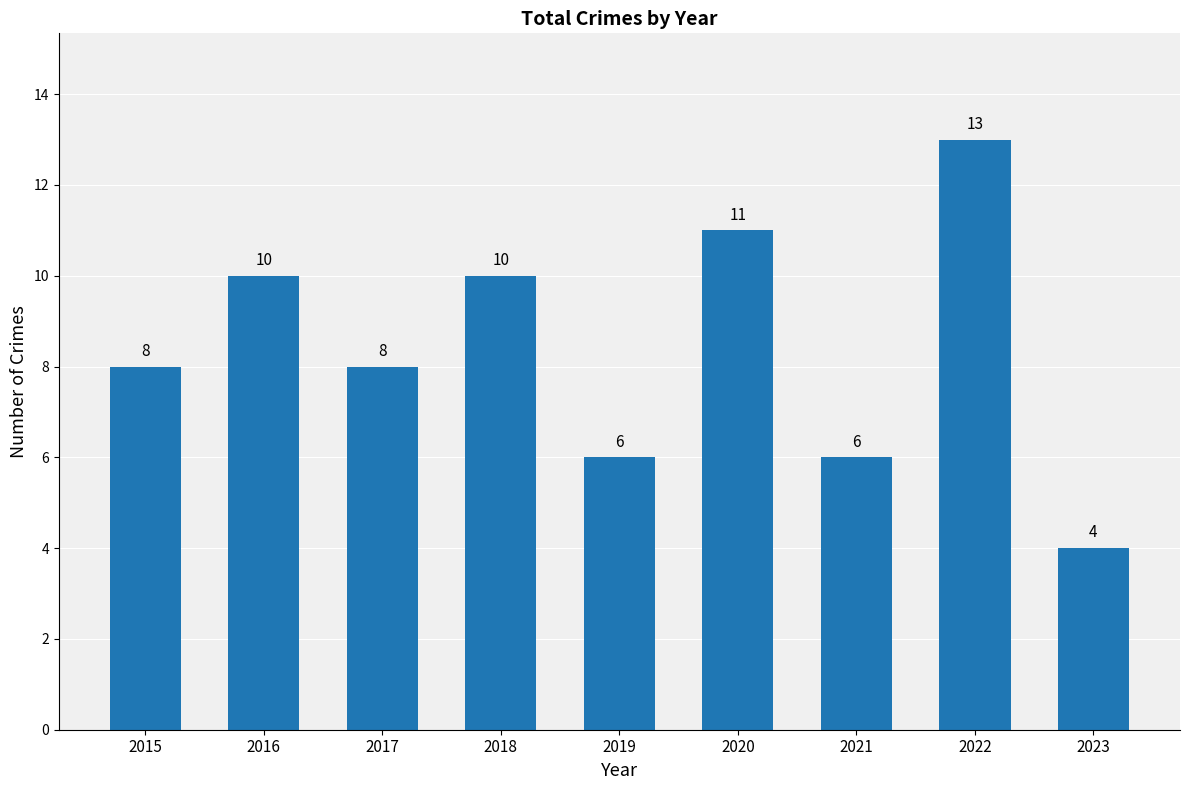

What is the value of the 6th bar from the left?

11